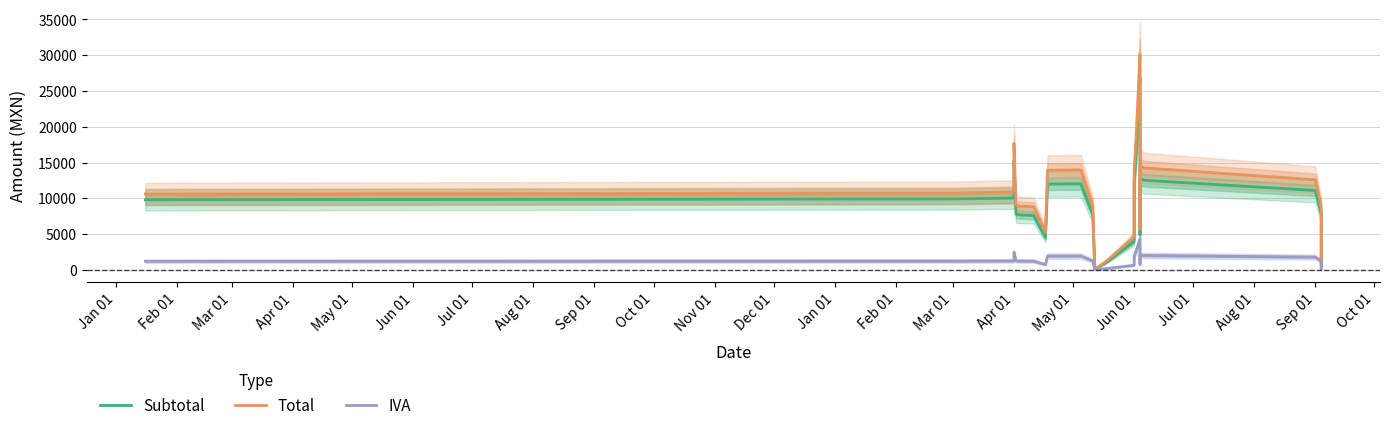

True or false: IVA and Total cross at least once.

False